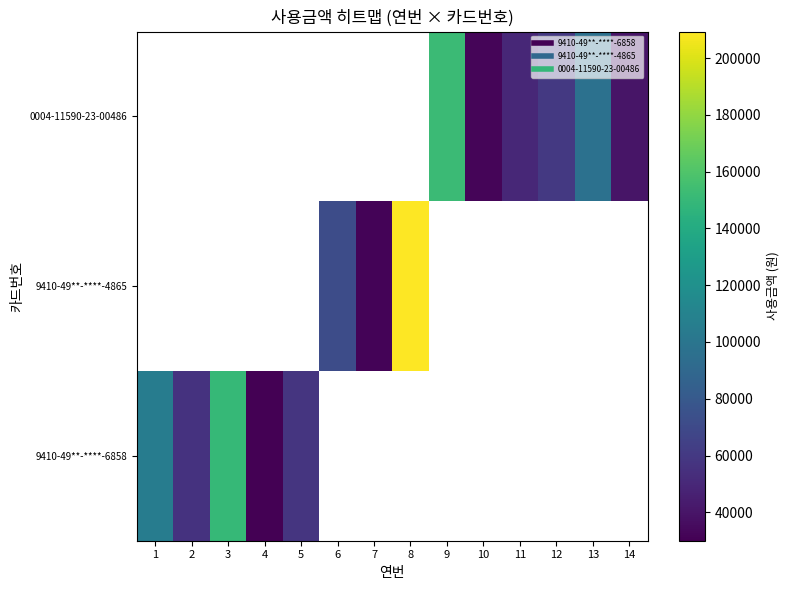

At how many categories does at least one series exceed 172463?

1